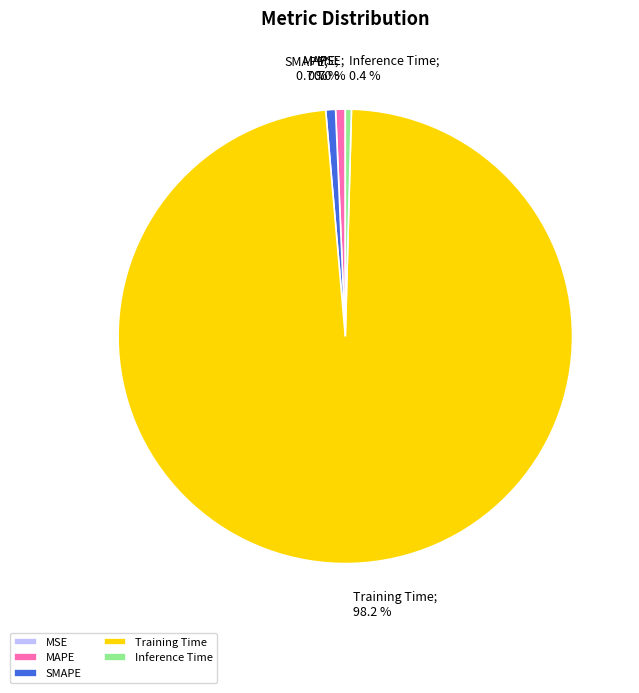

To the nearest percent, what percentage of the pie is Training Time?

98%